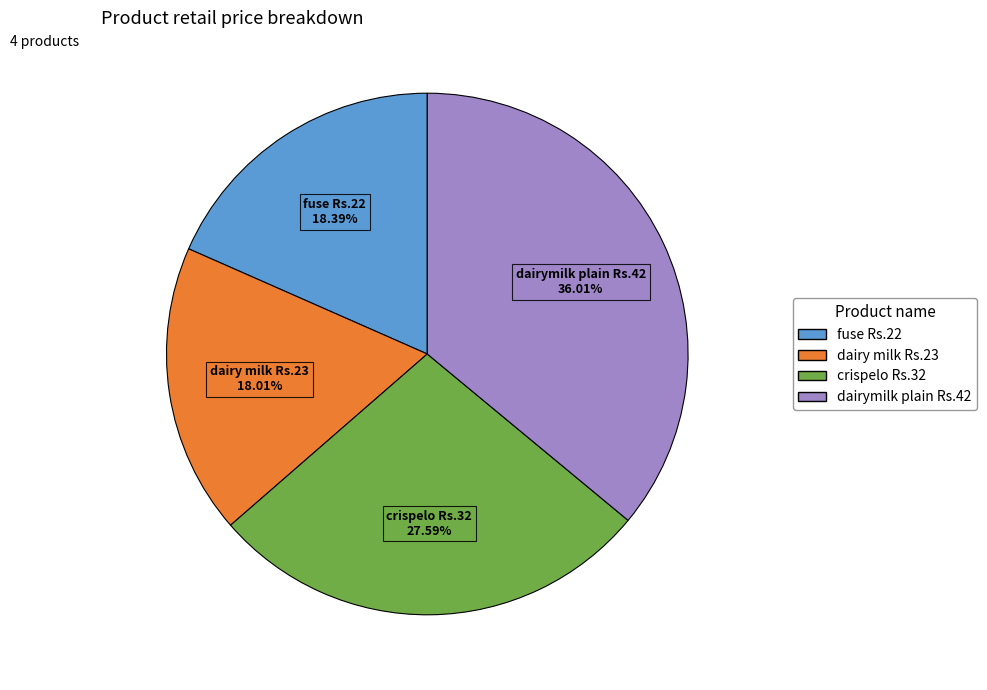

The crispelo Rs.32 slice represents 28% of the pie. True or false?

True